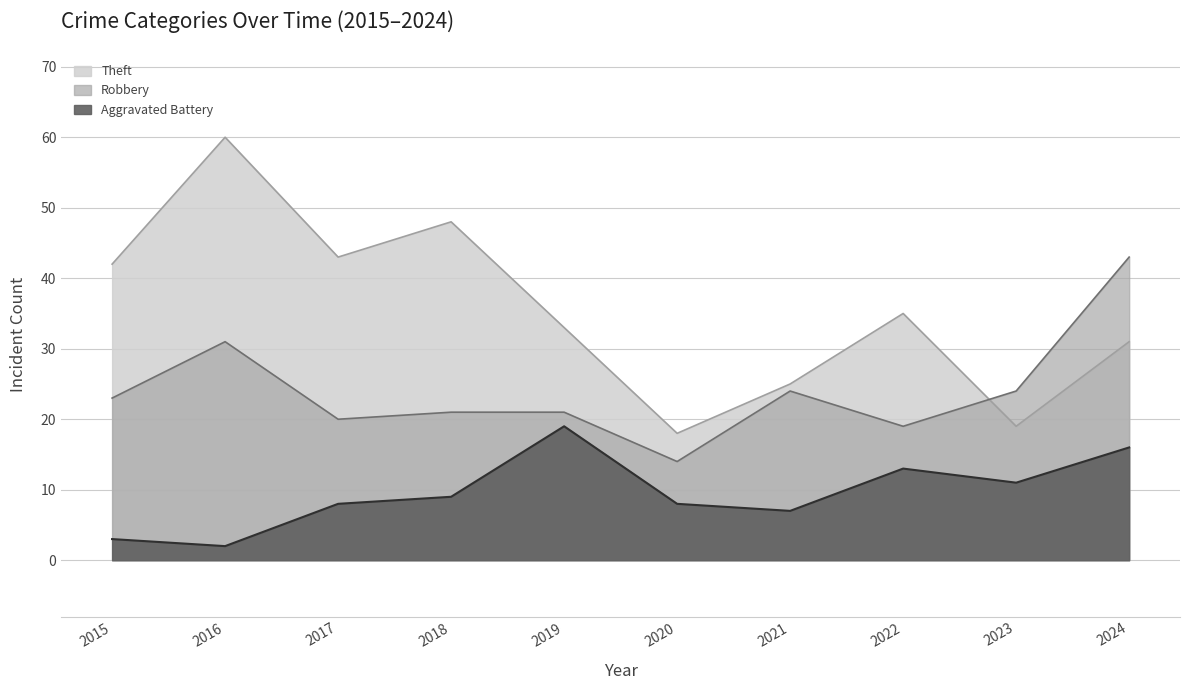

At which label does Theft reach its minimum?

2020